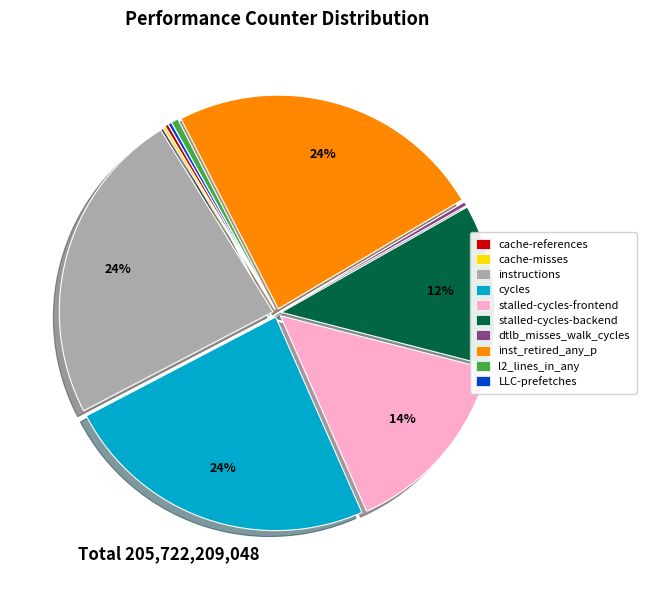

True or false: cycles accounts for 34% of the total.

False